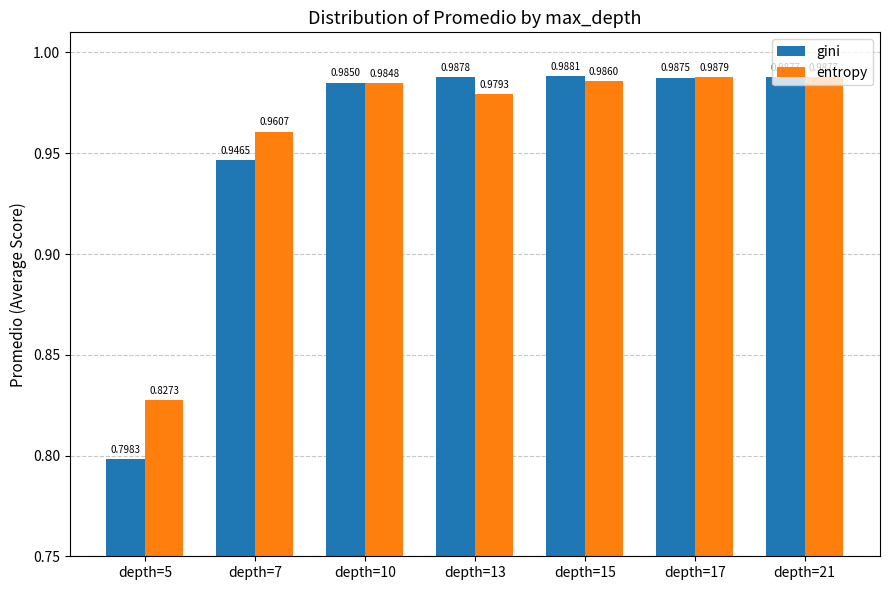

Rank the series at depth=15 from lowest to highest value.

entropy, gini